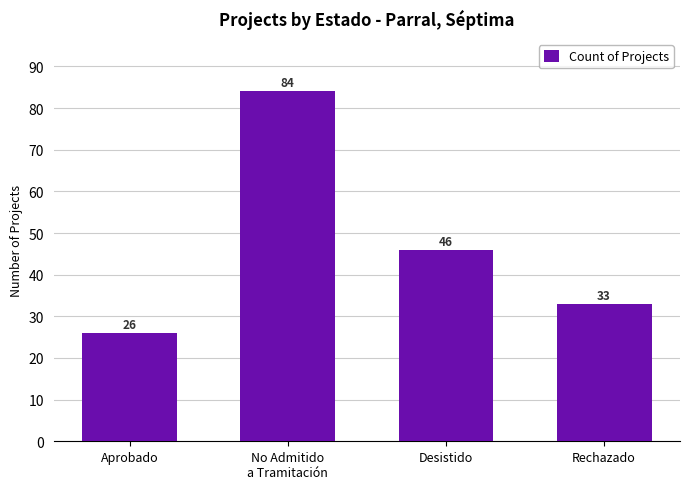

Reading left to right, what are all the values shown in this chart?

26	84	46	33